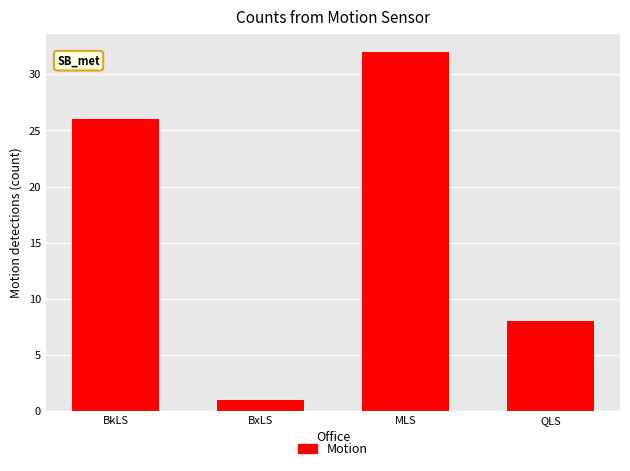

Reading right to left, what are all the values shown in this chart?

8	32	1	26